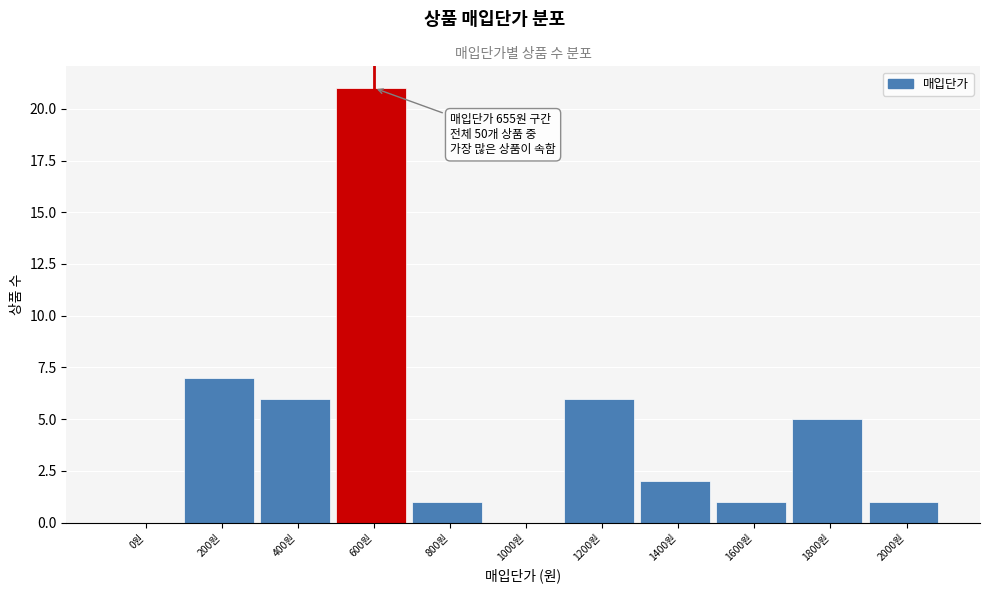

Reading left to right, transcribe all the data shown in this chart.

0원=0	200원=7	400원=6	600원=21	800원=1	1000원=0	1200원=6	1400원=2	1600원=1	1800원=5	2000원=1